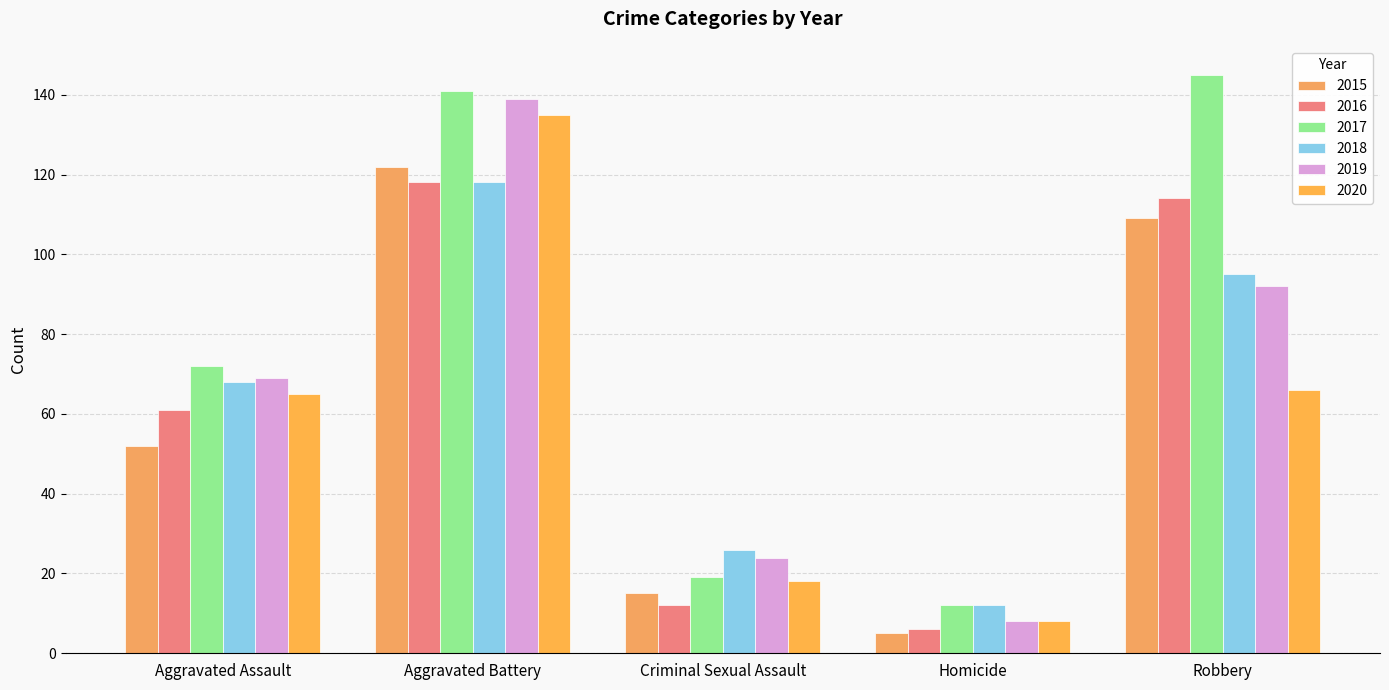

At which category is the sum across all series the highest?

Aggravated Battery